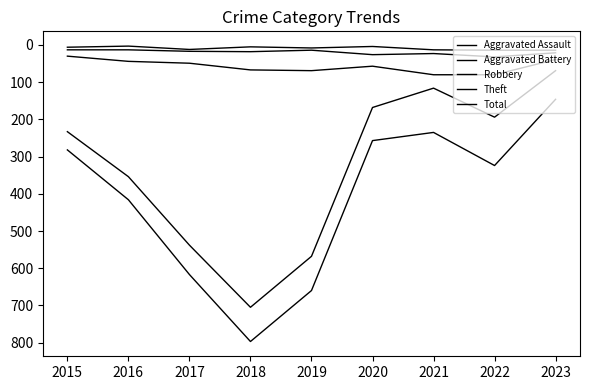

Which series has the widest spread of values?

Total